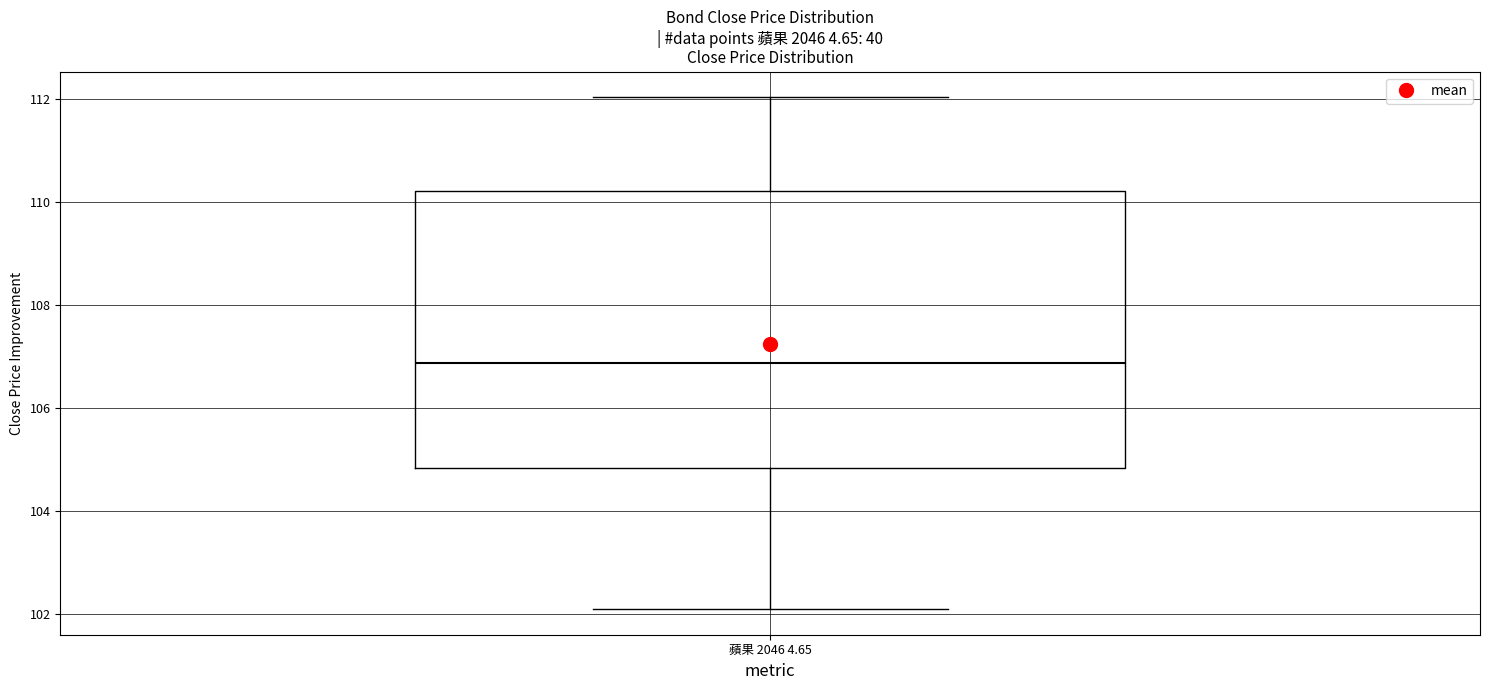

Where is the lower edge of the box for 蘋果 2046 4.65 on the y-axis? The values are not printed on the chart, so give them approximately, as read against the axis.

104.8